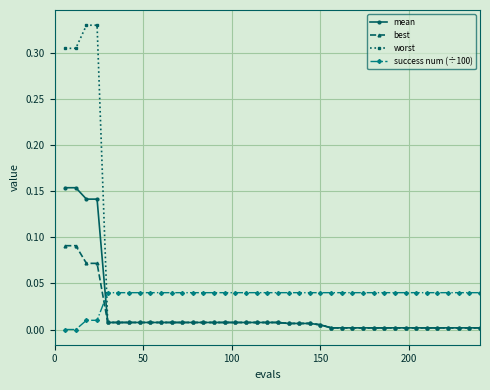

After their last crossing, which series has the higher values: success num (÷100) or worst?

success num (÷100)